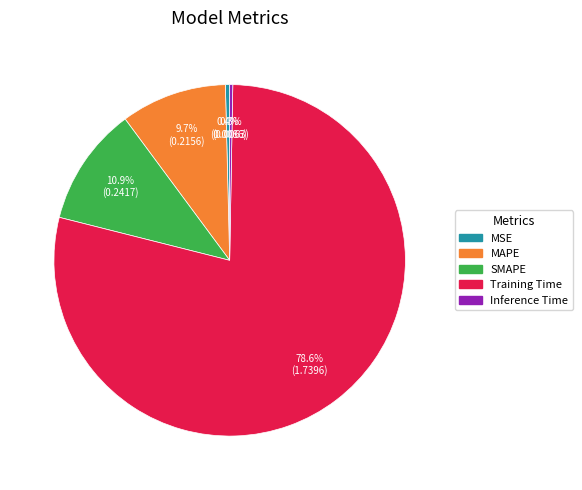

Does MAPE account for over 50% of the chart?

No